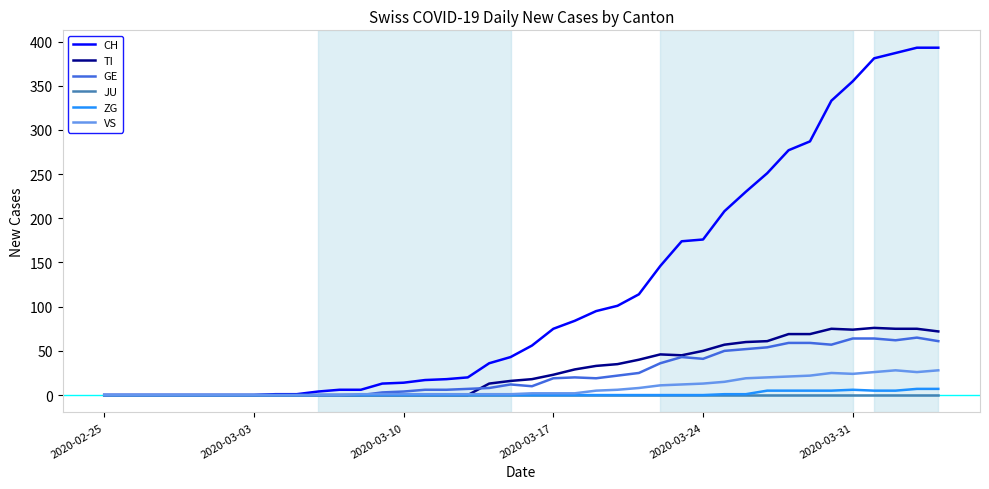

Which series has the largest total across all categories?

CH